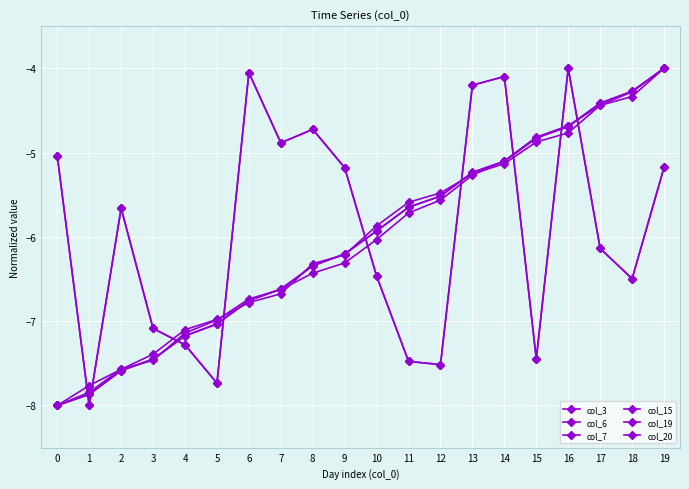

Reading left to right, transcribe all the data shown in this chart.

col_3: 0=-5.0	1=-8.0	2=-5.7	3=-7.1	4=-7.3	5=-7.7	6=-4.1	7=-4.9	8=-4.7	9=-5.2	10=-6.5	11=-7.5	12=-7.5	13=-4.2	14=-4.1	15=-7.4	16=-4.0	17=-6.1	18=-6.5	19=-5.2
col_6: 0=-8.0	1=-7.8	2=-7.6	3=-7.4	4=-7.1	5=-7.0	6=-6.8	7=-6.7	8=-6.3	9=-6.2	10=-5.9	11=-5.6	12=-5.5	13=-5.3	14=-5.1	15=-4.9	16=-4.8	17=-4.4	18=-4.3	19=-4.0
col_7: 0=-8.0	1=-7.9	2=-7.6	3=-7.4	4=-7.2	5=-7.0	6=-6.8	7=-6.6	8=-6.3	9=-6.2	10=-5.9	11=-5.6	12=-5.5	13=-5.2	14=-5.1	15=-4.8	16=-4.7	17=-4.4	18=-4.3	19=-4.0
col_15: 0=-5.0	1=-8.0	2=-5.7	3=-7.1	4=-7.3	5=-7.7	6=-4.1	7=-4.9	8=-4.7	9=-5.2	10=-6.5	11=-7.5	12=-7.5	13=-4.2	14=-4.1	15=-7.4	16=-4.0	17=-6.1	18=-6.5	19=-5.2
col_19: 0=-8.0	1=-7.9	2=-7.6	3=-7.5	4=-7.2	5=-7.0	6=-6.8	7=-6.6	8=-6.3	9=-6.2	10=-5.9	11=-5.6	12=-5.5	13=-5.2	14=-5.1	15=-4.8	16=-4.7	17=-4.4	18=-4.3	19=-4.0
col_20: 0=-8.0	1=-7.8	2=-7.6	3=-7.5	4=-7.1	5=-7.0	6=-6.7	7=-6.6	8=-6.4	9=-6.3	10=-6.0	11=-5.7	12=-5.6	13=-5.3	14=-5.1	15=-4.8	16=-4.7	17=-4.4	18=-4.3	19=-4.0